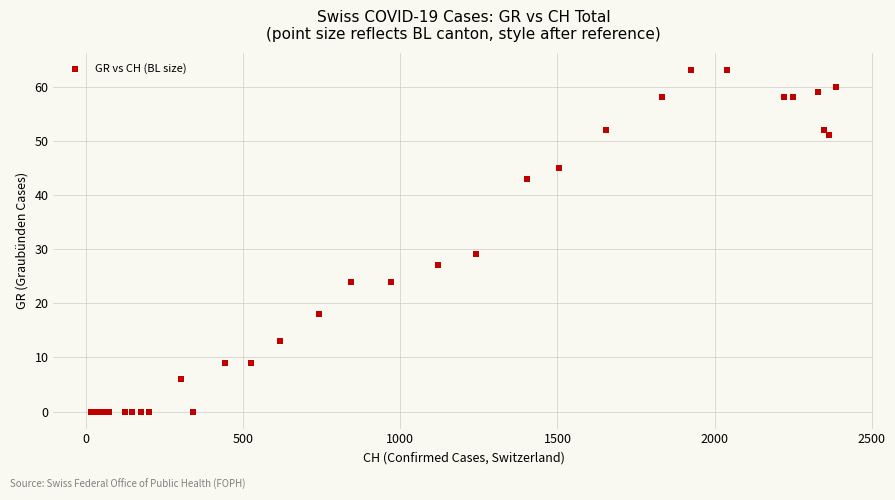

What Y value in the scatter plot is closest to 31?

29